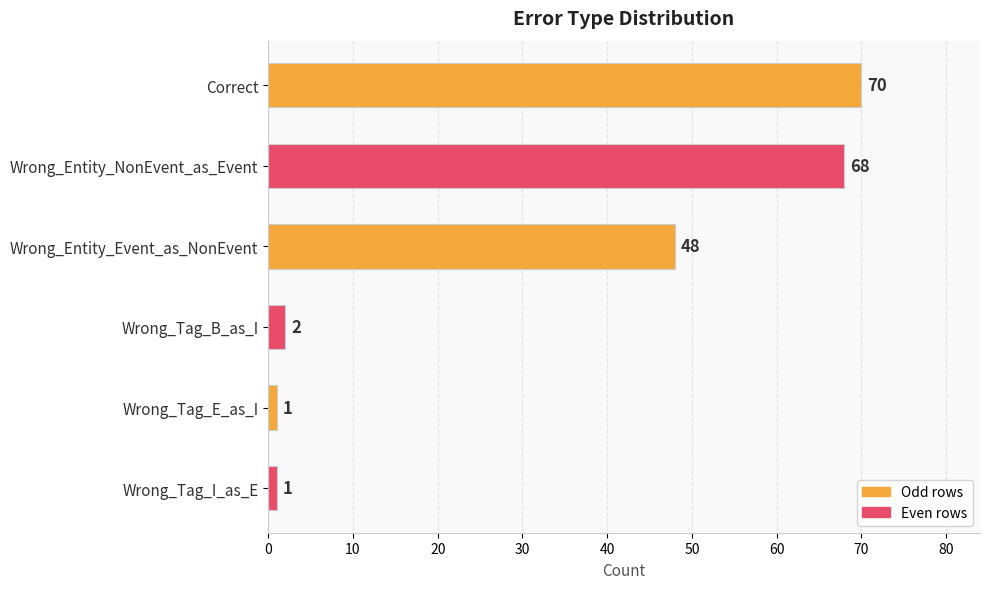

Reading top to bottom, extract all data points from this chart.

70	68	48	2	1	1